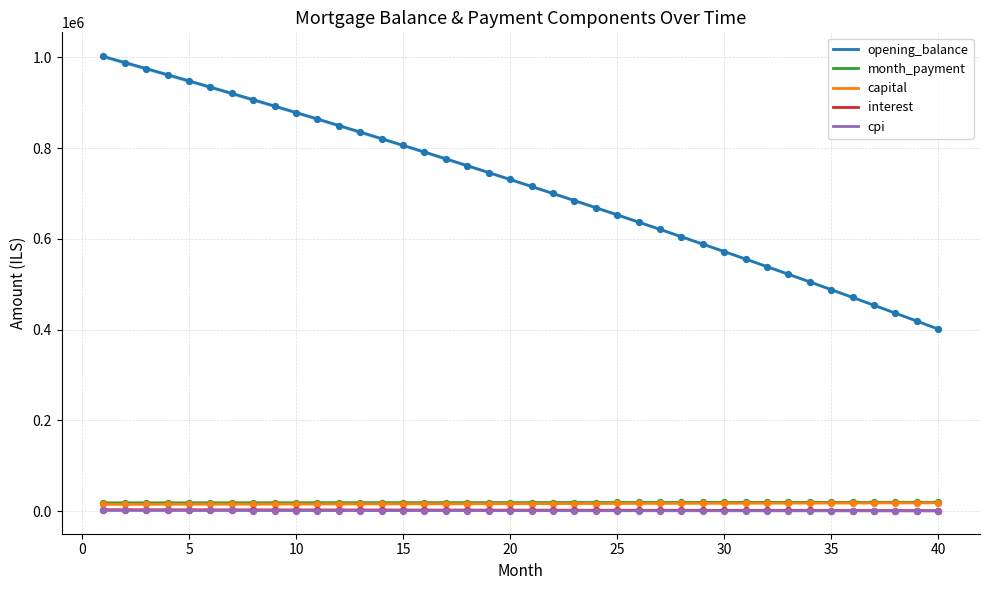

What is the highest value of the opening_balance series?

1001833.3